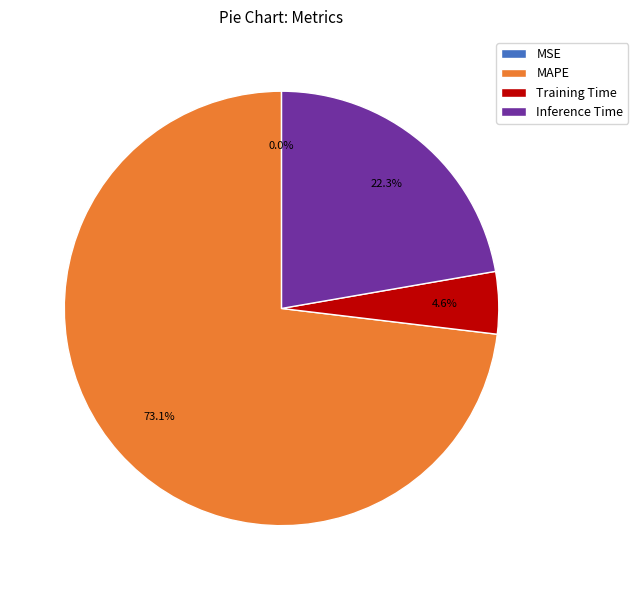

Which category has the biggest portion of the pie?

MAPE